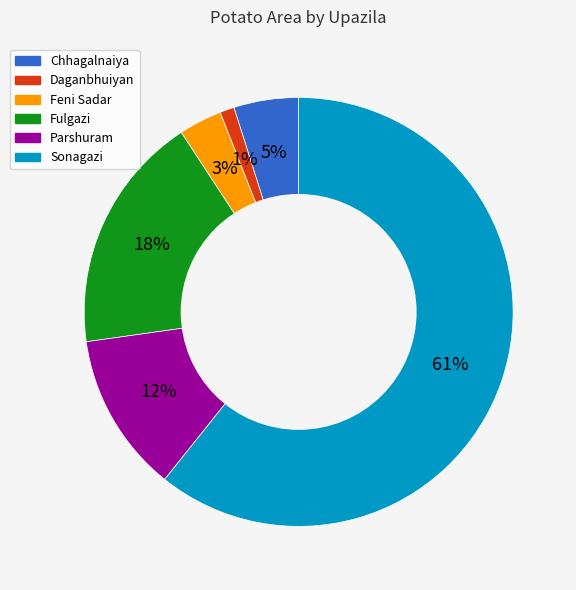

To the nearest percent, what portion does Daganbhuiyan represent?

1%